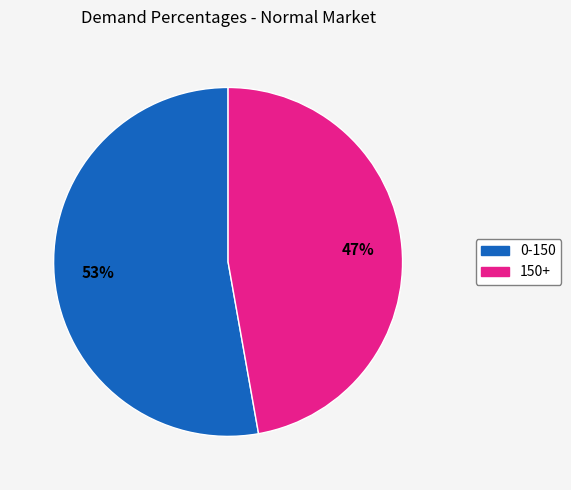

To the nearest percent, what is the difference between the largest and smallest slice percentages?

6%